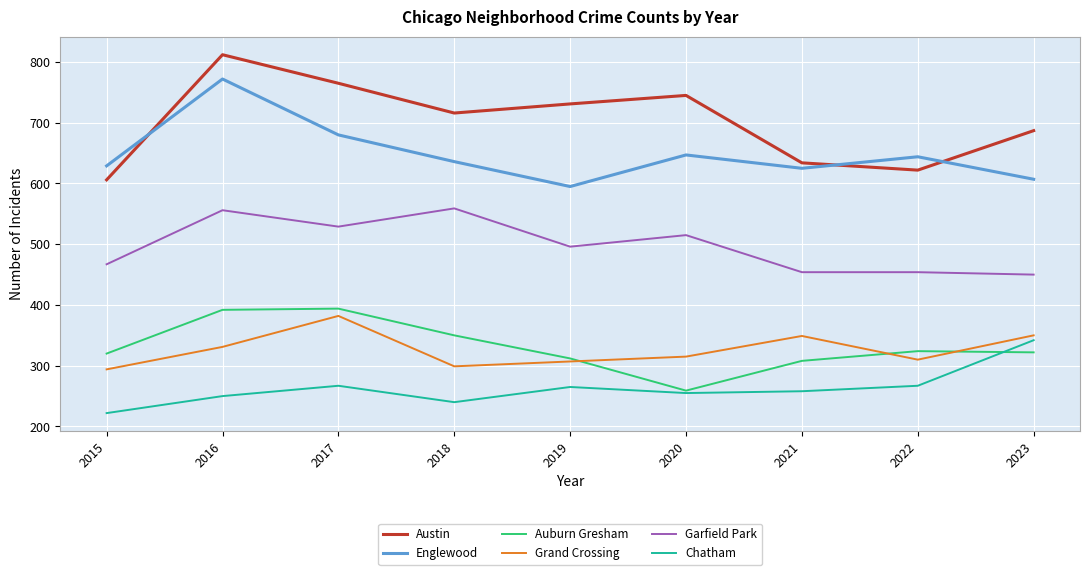

How many lines are shown in the chart?

6